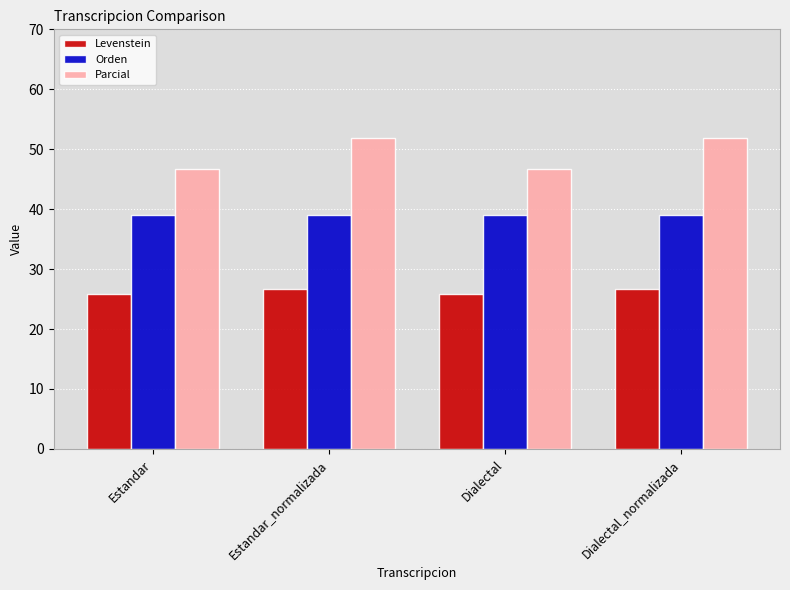

Reading left to right, transcribe all the data shown in this chart.

Levenstein: 25.8	26.7	25.8	26.7
Orden: 39.1	39.1	39.1	39.1
Parcial: 46.7	51.9	46.7	51.9